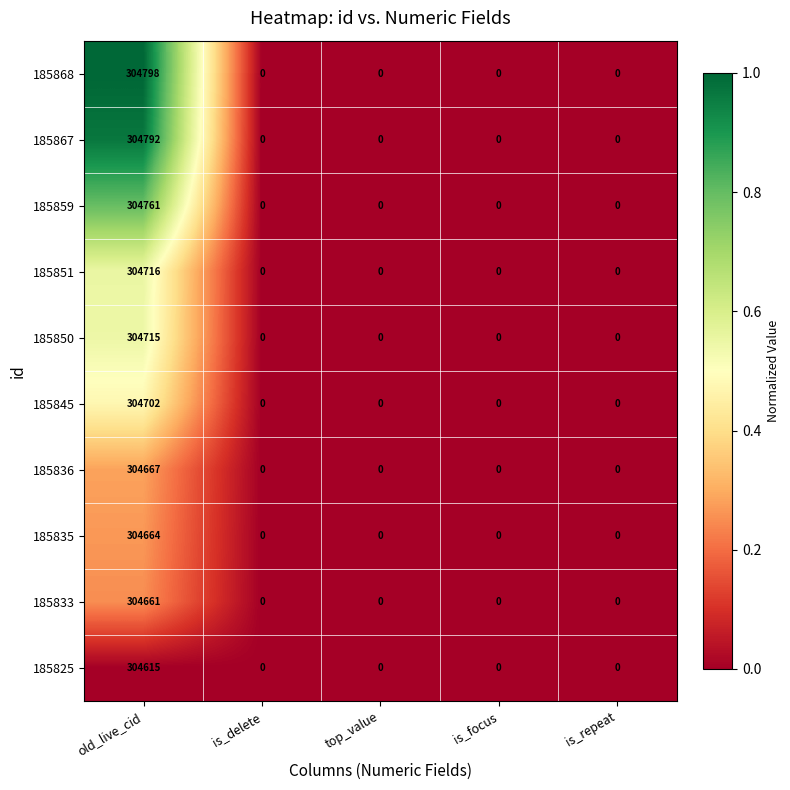

Rank the series by their maximum value, from lowest to highest.

185825, 185833, 185835, 185836, 185845, 185850, 185851, 185859, 185867, 185868